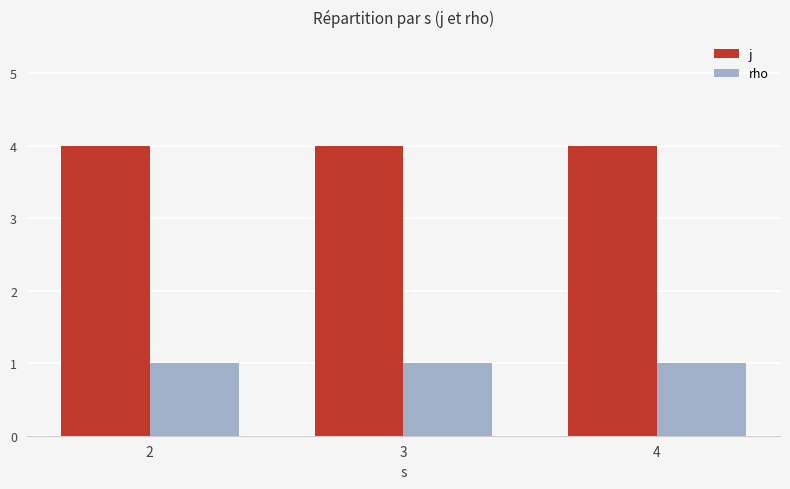

What is the highest value of the rho series?

1